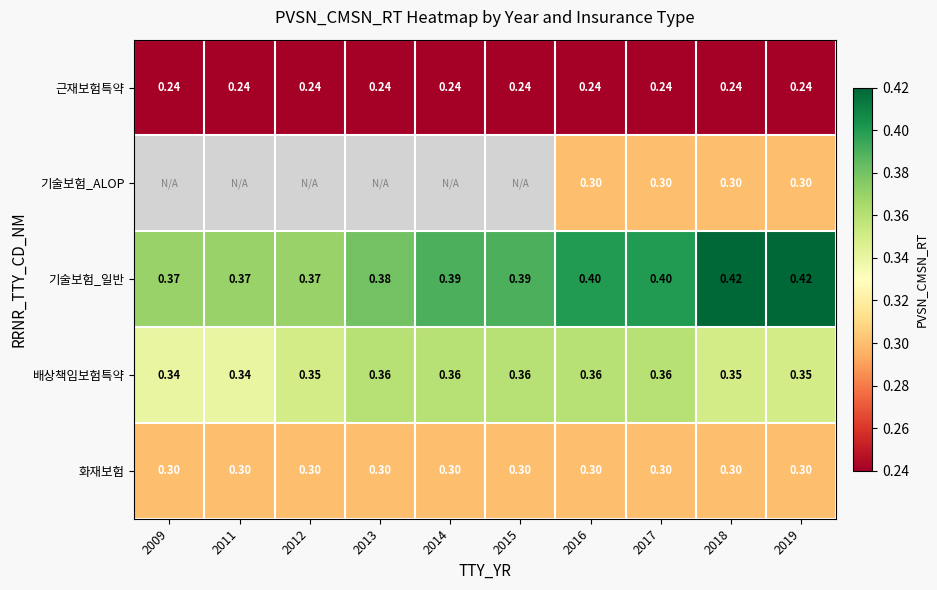

Is the value of 기술보험_일반 at 2019 greater than the value of 배상책임보험특약 at 2015?

Yes